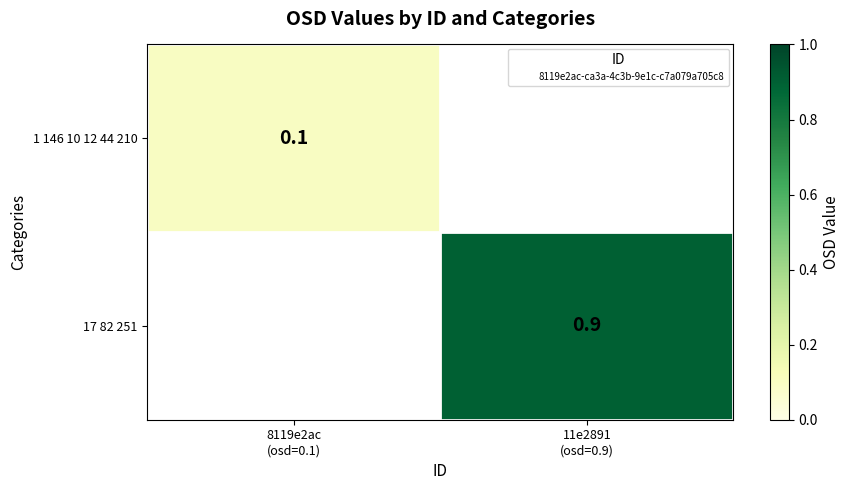

Is the value of 1 146 10 12 44 210 at 8119e2ac (osd=0.1) greater than the value of 17 82 251 at 11e2891 (osd=0.9)?

No